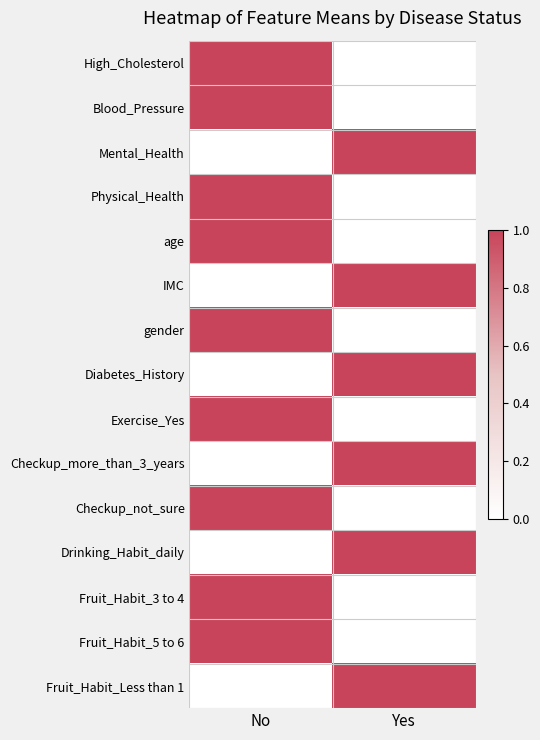

What is the spread (max minus min) of values at No?

1